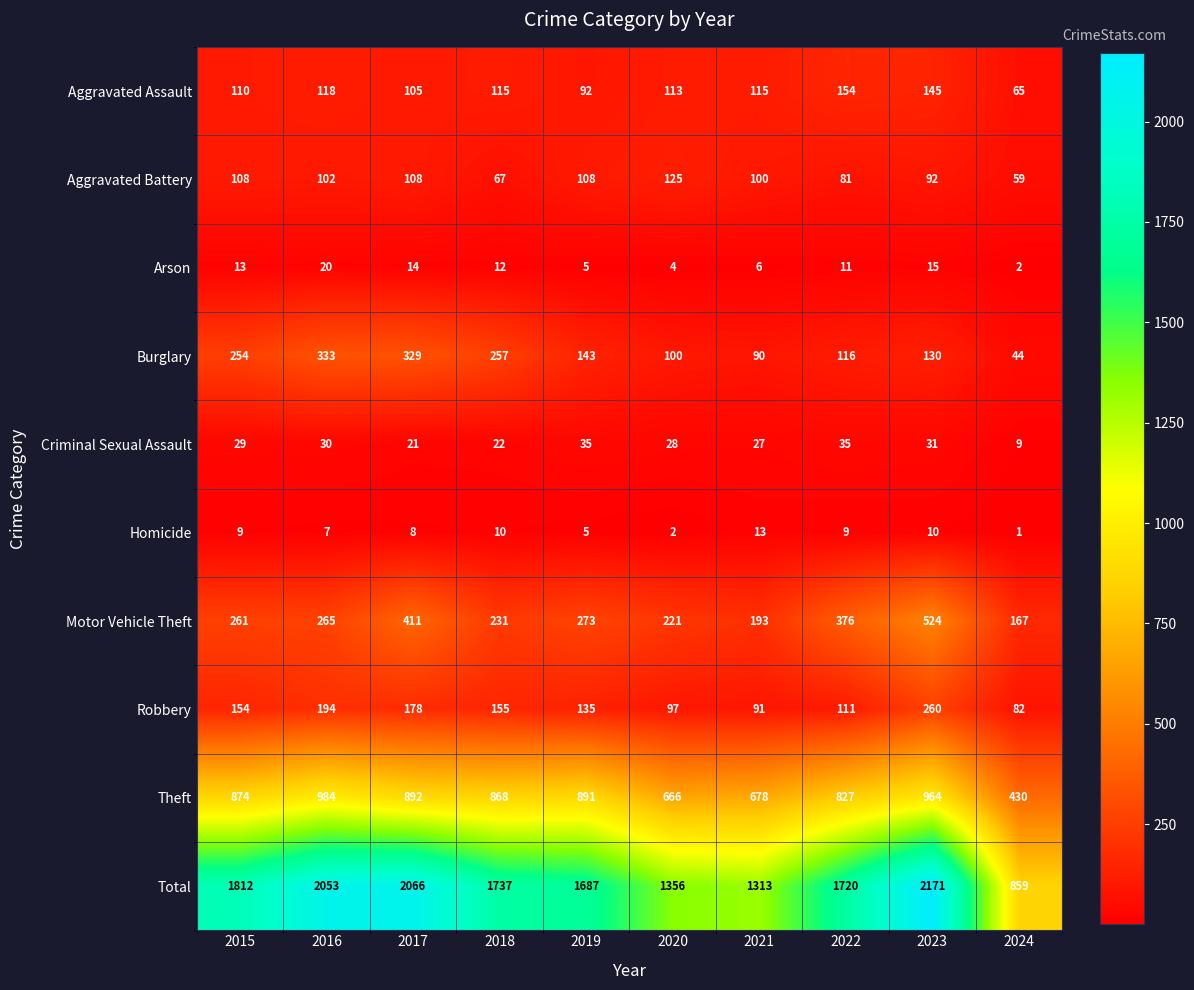

Rank the series at 2015 from lowest to highest value.

Homicide, Arson, Criminal Sexual Assault, Aggravated Battery, Aggravated Assault, Robbery, Burglary, Motor Vehicle Theft, Theft, Total